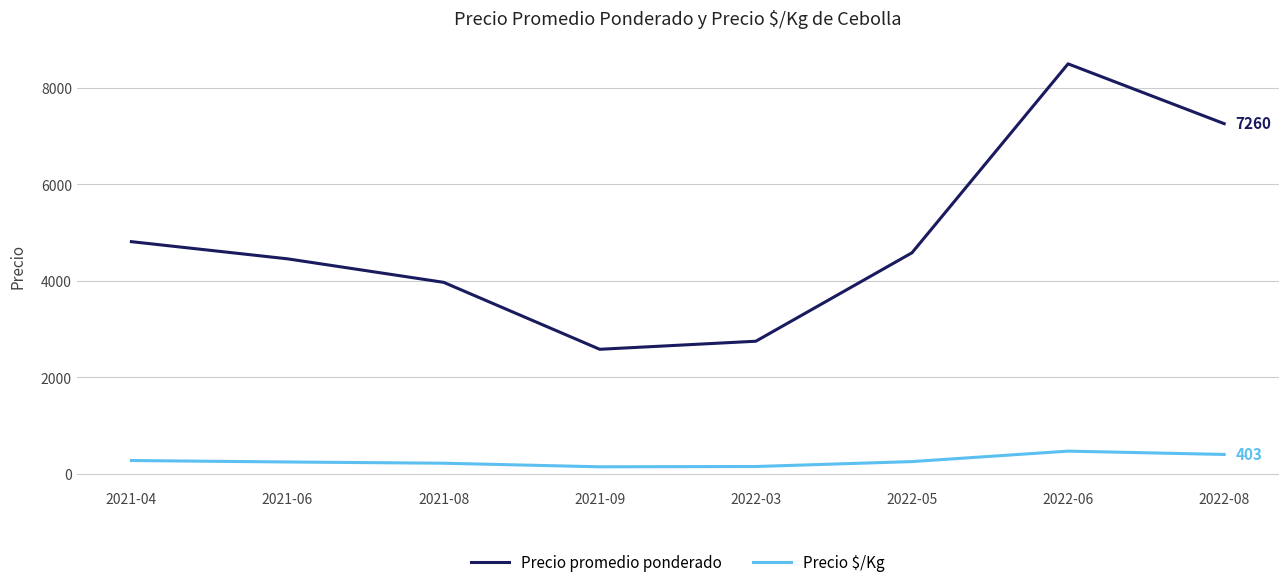

What is the sum of all Precio $/Kg values?

2175